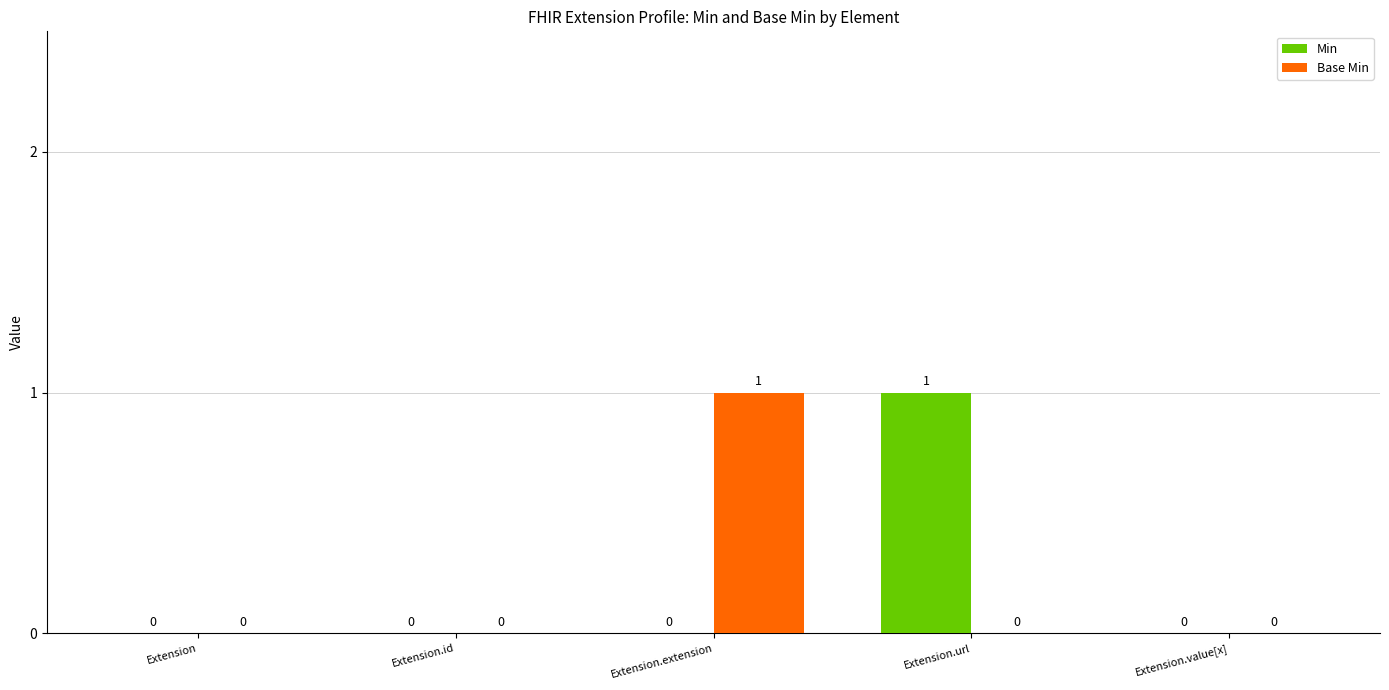

What is the sum of the Min values at Extension.url and Extension?

1